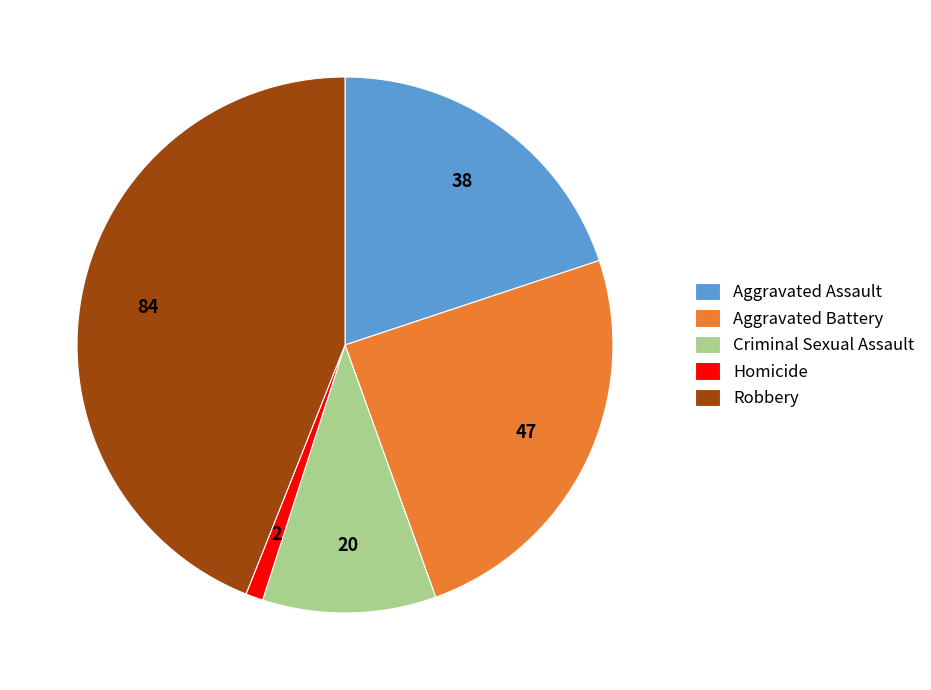

Rank the categories by value from lowest to highest.

Homicide, Criminal Sexual Assault, Aggravated Assault, Aggravated Battery, Robbery